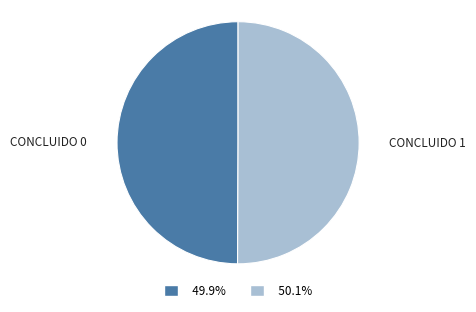

Approximately how many times larger is the value at CONCLUIDO 0 compared to CONCLUIDO 1?

1.0